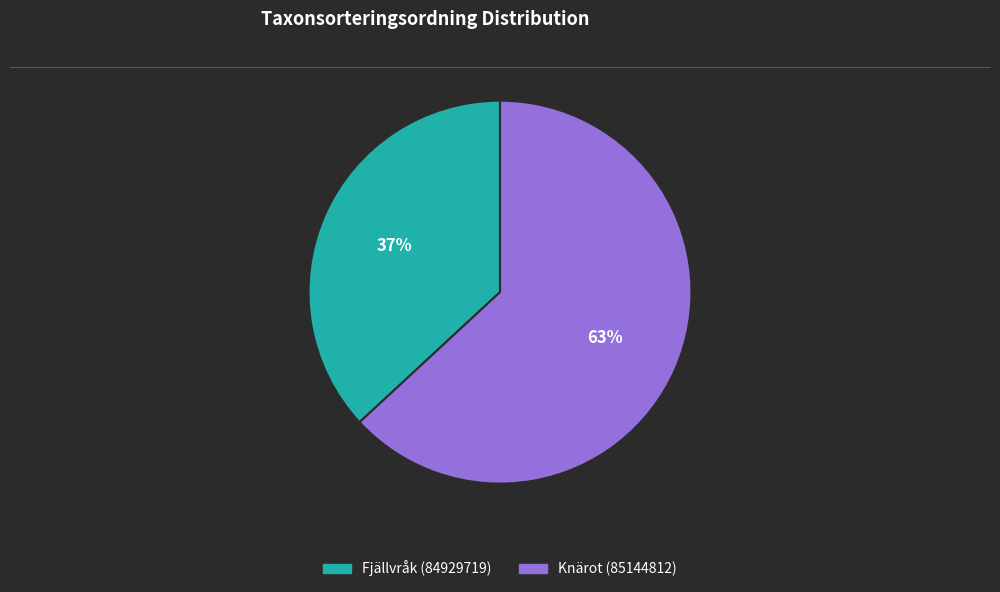

To the nearest percent, what is the difference between the Fjällvråk (84929719) and Knärot (85144812) slice percentages?

26%